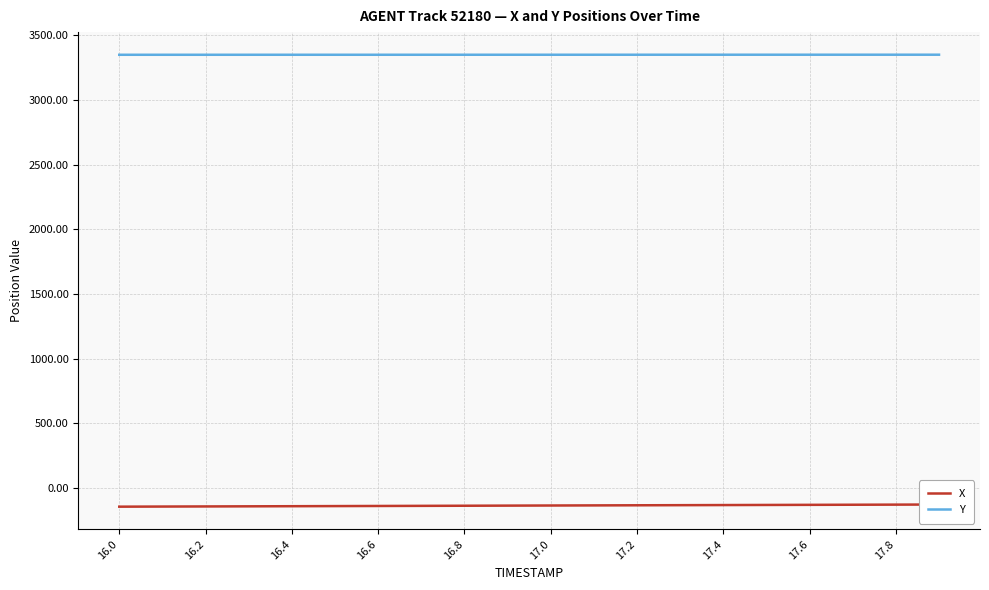

The value of Y at 16.0 is 3349.2. True or false?

True